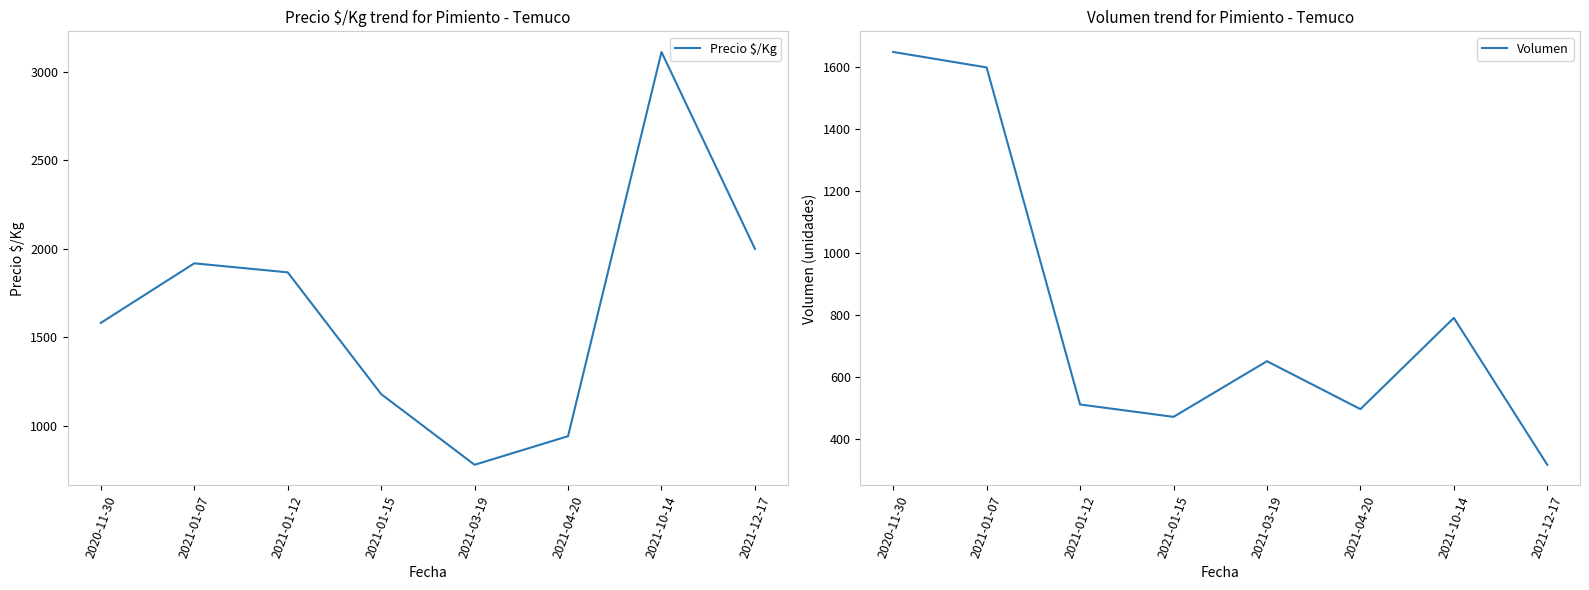

At which category is the sum across all series the highest?

2021-10-14